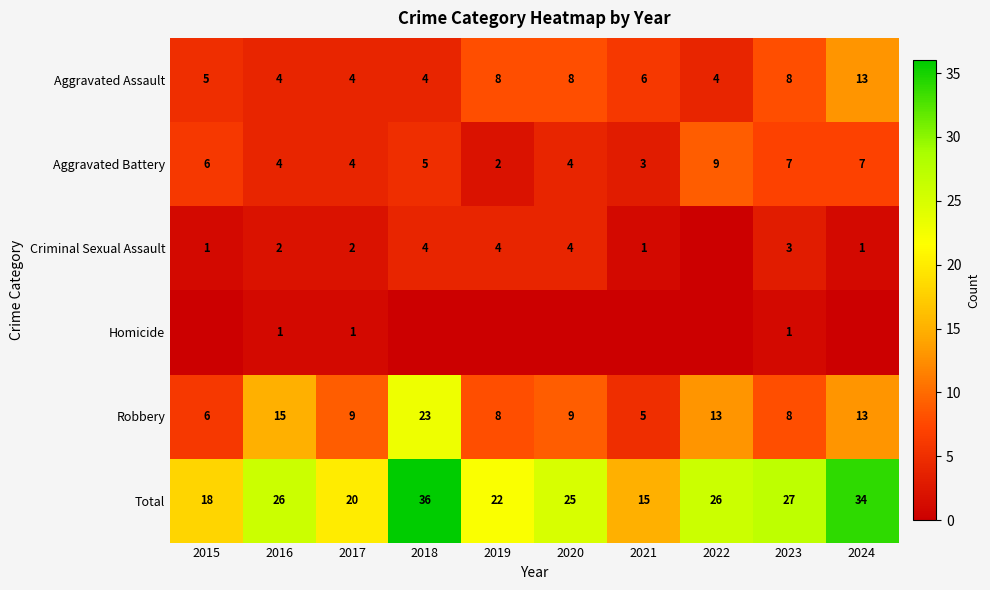

At which category is the sum across all series the highest?

2018